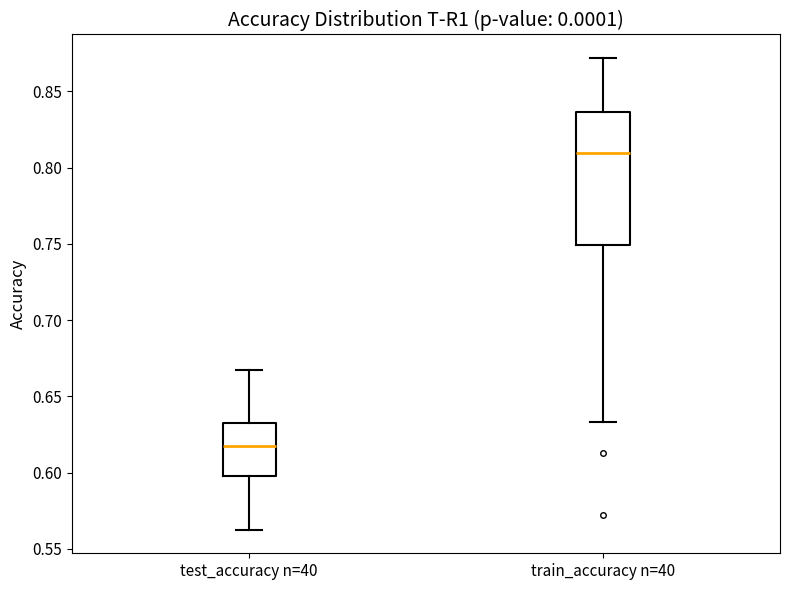

Reading left to right, read every box against the y-axis: the position of its median line, the range the box covers, and the ends of its whiskers. The values are not printed on the chart, so give them approximately, as read against the axis.

test_accuracy n=40: median 0.620, box 0.595 to 0.630, whiskers 0.560 to 0.670
train_accuracy n=40: median 0.810, box 0.750 to 0.835, whiskers 0.635 to 0.870